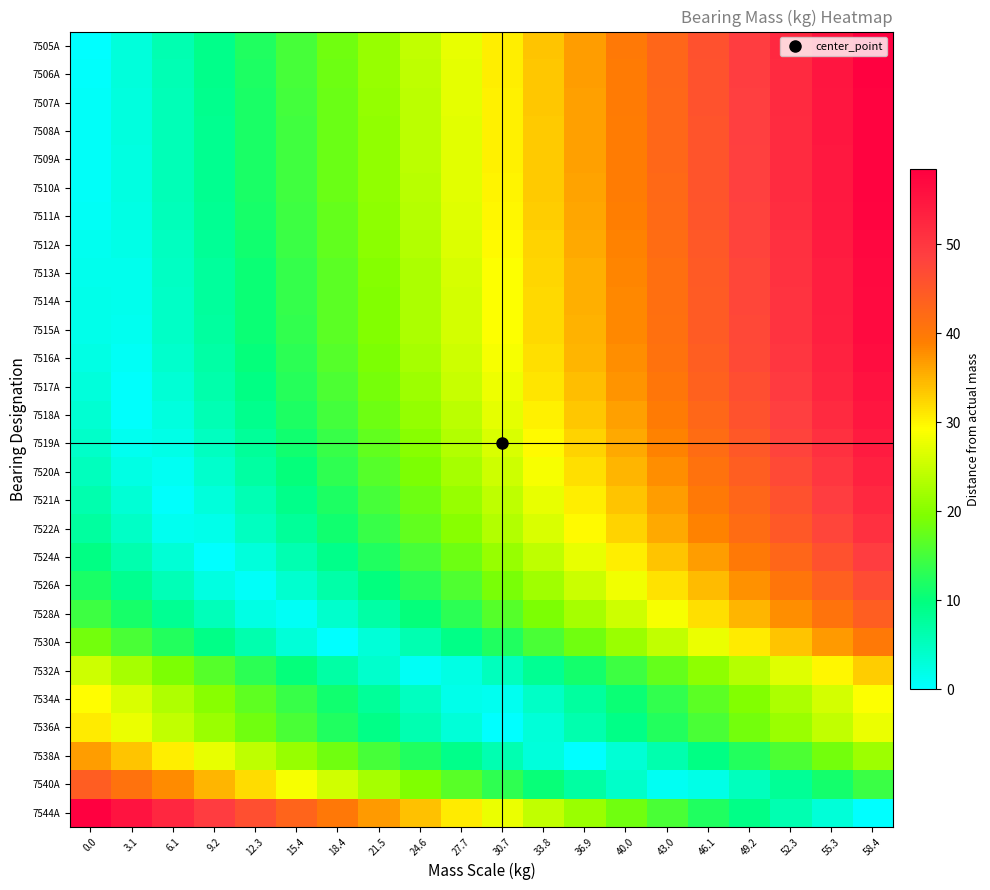

Reading left to right, extract all data points from this chart.

7505А: 0.0=0.2	3.1=2.9	6.1=6.0	9.2=9.0	12.3=12.1	15.4=15.2	18.4=18.3	21.5=21.3	24.6=24.4	27.7=27.5	30.7=30.6	33.8=33.6	36.9=36.7	40.0=39.8	43.0=42.9	46.1=45.9	49.2=49.0	52.3=52.1	55.3=55.1	58.4=58.2
7506А: 0.0=0.3	3.1=2.8	6.1=5.8	9.2=8.9	12.3=12.0	15.4=15.1	18.4=18.1	21.5=21.2	24.6=24.3	27.7=27.4	30.7=30.4	33.8=33.5	36.9=36.6	40.0=39.7	43.0=42.7	46.1=45.8	49.2=48.9	52.3=52.0	55.3=55.0	58.4=58.1
7507А: 0.0=0.5	3.1=2.6	6.1=5.7	9.2=8.8	12.3=11.8	15.4=14.9	18.4=18.0	21.5=21.1	24.6=24.1	27.7=27.2	30.7=30.3	33.8=33.4	36.9=36.4	40.0=39.5	43.0=42.6	46.1=45.6	49.2=48.7	52.3=51.8	55.3=54.9	58.4=57.9
7508А: 0.0=0.6	3.1=2.5	6.1=5.6	9.2=8.7	12.3=11.7	15.4=14.8	18.4=17.9	21.5=21.0	24.6=24.0	27.7=27.1	30.7=30.2	33.8=33.3	36.9=36.3	40.0=39.4	43.0=42.5	46.1=45.5	49.2=48.6	52.3=51.7	55.3=54.8	58.4=57.8
7509А: 0.0=0.6	3.1=2.5	6.1=5.5	9.2=8.6	12.3=11.7	15.4=14.8	18.4=17.8	21.5=20.9	24.6=24.0	27.7=27.1	30.7=30.1	33.8=33.2	36.9=36.3	40.0=39.4	43.0=42.4	46.1=45.5	49.2=48.6	52.3=51.7	55.3=54.7	58.4=57.8
7510А: 0.0=0.6	3.1=2.4	6.1=5.5	9.2=8.6	12.3=11.7	15.4=14.7	18.4=17.8	21.5=20.9	24.6=23.9	27.7=27.0	30.7=30.1	33.8=33.2	36.9=36.2	40.0=39.3	43.0=42.4	46.1=45.5	49.2=48.5	52.3=51.6	55.3=54.7	58.4=57.8
7511А: 0.0=0.9	3.1=2.2	6.1=5.3	9.2=8.3	12.3=11.4	15.4=14.5	18.4=17.6	21.5=20.6	24.6=23.7	27.7=26.8	30.7=29.9	33.8=32.9	36.9=36.0	40.0=39.1	43.0=42.2	46.1=45.2	49.2=48.3	52.3=51.4	55.3=54.4	58.4=57.5
7512А: 0.0=1.2	3.1=1.9	6.1=4.9	9.2=8.0	12.3=11.1	15.4=14.2	18.4=17.2	21.5=20.3	24.6=23.4	27.7=26.5	30.7=29.5	33.8=32.6	36.9=35.7	40.0=38.8	43.0=41.8	46.1=44.9	49.2=48.0	52.3=51.1	55.3=54.1	58.4=57.2
7513А: 0.0=1.6	3.1=1.5	6.1=4.6	9.2=7.6	12.3=10.7	15.4=13.8	18.4=16.9	21.5=19.9	24.6=23.0	27.7=26.1	30.7=29.2	33.8=32.2	36.9=35.3	40.0=38.4	43.0=41.5	46.1=44.5	49.2=47.6	52.3=50.7	55.3=53.7	58.4=56.8
7514А: 0.0=1.7	3.1=1.4	6.1=4.5	9.2=7.5	12.3=10.6	15.4=13.7	18.4=16.8	21.5=19.8	24.6=22.9	27.7=26.0	30.7=29.1	33.8=32.1	36.9=35.2	40.0=38.3	43.0=41.4	46.1=44.4	49.2=47.5	52.3=50.6	55.3=53.6	58.4=56.7
7515А: 0.0=1.8	3.1=1.3	6.1=4.4	9.2=7.5	12.3=10.5	15.4=13.6	18.4=16.7	21.5=19.8	24.6=22.8	27.7=25.9	30.7=29.0	33.8=32.1	36.9=35.1	40.0=38.2	43.0=41.3	46.1=44.3	49.2=47.4	52.3=50.5	55.3=53.6	58.4=56.6
7516А: 0.0=2.2	3.1=0.9	6.1=4.0	9.2=7.0	12.3=10.1	15.4=13.2	18.4=16.3	21.5=19.3	24.6=22.4	27.7=25.5	30.7=28.6	33.8=31.6	36.9=34.7	40.0=37.8	43.0=40.9	46.1=43.9	49.2=47.0	52.3=50.1	55.3=53.1	58.4=56.2
7517А: 0.0=2.8	3.1=0.3	6.1=3.4	9.2=6.5	12.3=9.5	15.4=12.6	18.4=15.7	21.5=18.8	24.6=21.8	27.7=24.9	30.7=28.0	33.8=31.1	36.9=34.1	40.0=37.2	43.0=40.3	46.1=43.4	49.2=46.4	52.3=49.5	55.3=52.6	58.4=55.6
7518А: 0.0=3.5	3.1=0.4	6.1=2.7	9.2=5.7	12.3=8.8	15.4=11.9	18.4=15.0	21.5=18.0	24.6=21.1	27.7=24.2	30.7=27.2	33.8=30.3	36.9=33.4	40.0=36.5	43.0=39.5	46.1=42.6	49.2=45.7	52.3=48.8	55.3=51.8	58.4=54.9
7519А: 0.0=4.3	3.1=1.2	6.1=1.8	9.2=4.9	12.3=8.0	15.4=11.0	18.4=14.1	21.5=17.2	24.6=20.3	27.7=23.3	30.7=26.4	33.8=29.5	36.9=32.6	40.0=35.6	43.0=38.7	46.1=41.8	49.2=44.9	52.3=47.9	55.3=51.0	58.4=54.1
7520А: 0.0=5.2	3.1=2.1	6.1=0.9	9.2=4.0	12.3=7.1	15.4=10.2	18.4=13.2	21.5=16.3	24.6=19.4	27.7=22.5	30.7=25.5	33.8=28.6	36.9=31.7	40.0=34.7	43.0=37.8	46.1=40.9	49.2=44.0	52.3=47.0	55.3=50.1	58.4=53.2
7521А: 0.0=6.4	3.1=3.3	6.1=0.2	9.2=2.8	12.3=5.9	15.4=9.0	18.4=12.1	21.5=15.1	24.6=18.2	27.7=21.3	30.7=24.4	33.8=27.4	36.9=30.5	40.0=33.6	43.0=36.7	46.1=39.7	49.2=42.8	52.3=45.9	55.3=48.9	58.4=52.0
7522A: 0.0=7.4	3.1=4.4	6.1=1.3	9.2=1.8	12.3=4.9	15.4=7.9	18.4=11.0	21.5=14.1	24.6=17.2	27.7=20.2	30.7=23.3	33.8=26.4	36.9=29.5	40.0=32.5	43.0=35.6	46.1=38.7	49.2=41.7	52.3=44.8	55.3=47.9	58.4=51.0
7524А: 0.0=9.4	3.1=6.3	6.1=3.3	9.2=0.2	12.3=2.9	15.4=5.9	18.4=9.0	21.5=12.1	24.6=15.2	27.7=18.2	30.7=21.3	33.8=24.4	36.9=27.5	40.0=30.5	43.0=33.6	46.1=36.7	49.2=39.8	52.3=42.8	55.3=45.9	58.4=49.0
7526А: 0.0=11.7	3.1=8.6	6.1=5.6	9.2=2.5	12.3=0.6	15.4=3.7	18.4=6.7	21.5=9.8	24.6=12.9	27.7=16.0	30.7=19.0	33.8=22.1	36.9=25.2	40.0=28.3	43.0=31.3	46.1=34.4	49.2=37.5	52.3=40.6	55.3=43.6	58.4=46.7
7528А: 0.0=14.5	3.1=11.4	6.1=8.4	9.2=5.3	12.3=2.2	15.4=0.9	18.4=3.9	21.5=7.0	24.6=10.1	27.7=13.2	30.7=16.2	33.8=19.3	36.9=22.4	40.0=25.5	43.0=28.5	46.1=31.6	49.2=34.7	52.3=37.8	55.3=40.8	58.4=43.9
7530А: 0.0=18.5	3.1=15.4	6.1=12.4	9.2=9.3	12.3=6.2	15.4=3.1	18.4=0.1	21.5=3.0	24.6=6.1	27.7=9.2	30.7=12.2	33.8=15.3	36.9=18.4	40.0=21.5	43.0=24.5	46.1=27.6	49.2=30.7	52.3=33.8	55.3=36.8	58.4=39.9
7532А: 0.0=25.5	3.1=22.4	6.1=19.4	9.2=16.3	12.3=13.2	15.4=10.1	18.4=7.1	21.5=4.0	24.6=0.9	27.7=2.2	30.7=5.2	33.8=8.3	36.9=11.4	40.0=14.5	43.0=17.5	46.1=20.6	49.2=23.7	52.3=26.8	55.3=29.8	58.4=32.9
7534А: 0.0=29.4	3.1=26.3	6.1=23.3	9.2=20.2	12.3=17.1	15.4=14.0	18.4=11.0	21.5=7.9	24.6=4.8	27.7=1.7	30.7=1.3	33.8=4.4	36.9=7.5	40.0=10.6	43.0=13.6	46.1=16.7	49.2=19.8	52.3=22.9	55.3=25.9	58.4=29.0
7536А: 0.0=30.7	3.1=27.6	6.1=24.6	9.2=21.5	12.3=18.4	15.4=15.3	18.4=12.3	21.5=9.2	24.6=6.1	27.7=3.0	30.7=0.0	33.8=3.1	36.9=6.2	40.0=9.3	43.0=12.3	46.1=15.4	49.2=18.5	52.3=21.6	55.3=24.6	58.4=27.7
7538А: 0.0=36.7	3.1=33.6	6.1=30.6	9.2=27.5	12.3=24.4	15.4=21.3	18.4=18.3	21.5=15.2	24.6=12.1	27.7=9.0	30.7=6.0	33.8=2.9	36.9=0.2	40.0=3.3	43.0=6.3	46.1=9.4	49.2=12.5	52.3=15.6	55.3=18.6	58.4=21.7
7540А: 0.0=44.1	3.1=41.0	6.1=38.0	9.2=34.9	12.3=31.8	15.4=28.7	18.4=25.7	21.5=22.6	24.6=19.5	27.7=16.4	30.7=13.4	33.8=10.3	36.9=7.2	40.0=4.1	43.0=1.1	46.1=2.0	49.2=5.1	52.3=8.2	55.3=11.2	58.4=14.3
7544А: 0.0=58.4	3.1=55.3	6.1=52.3	9.2=49.2	12.3=46.1	15.4=43.0	18.4=40.0	21.5=36.9	24.6=33.8	27.7=30.7	30.7=27.7	33.8=24.6	36.9=21.5	40.0=18.4	43.0=15.4	46.1=12.3	49.2=9.2	52.3=6.1	55.3=3.1	58.4=0.0